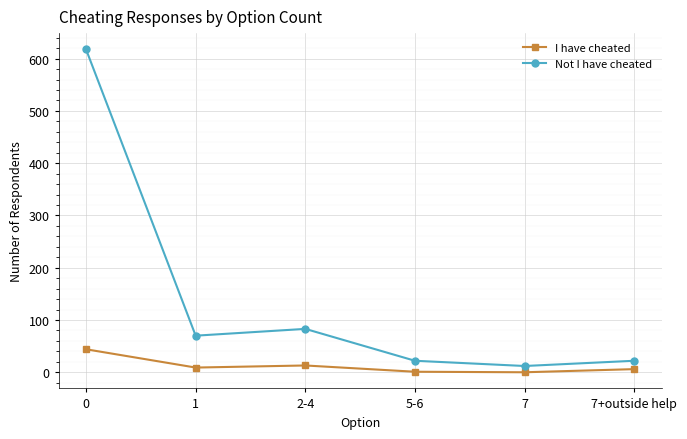

What is the label of the 2nd point from the right?

7